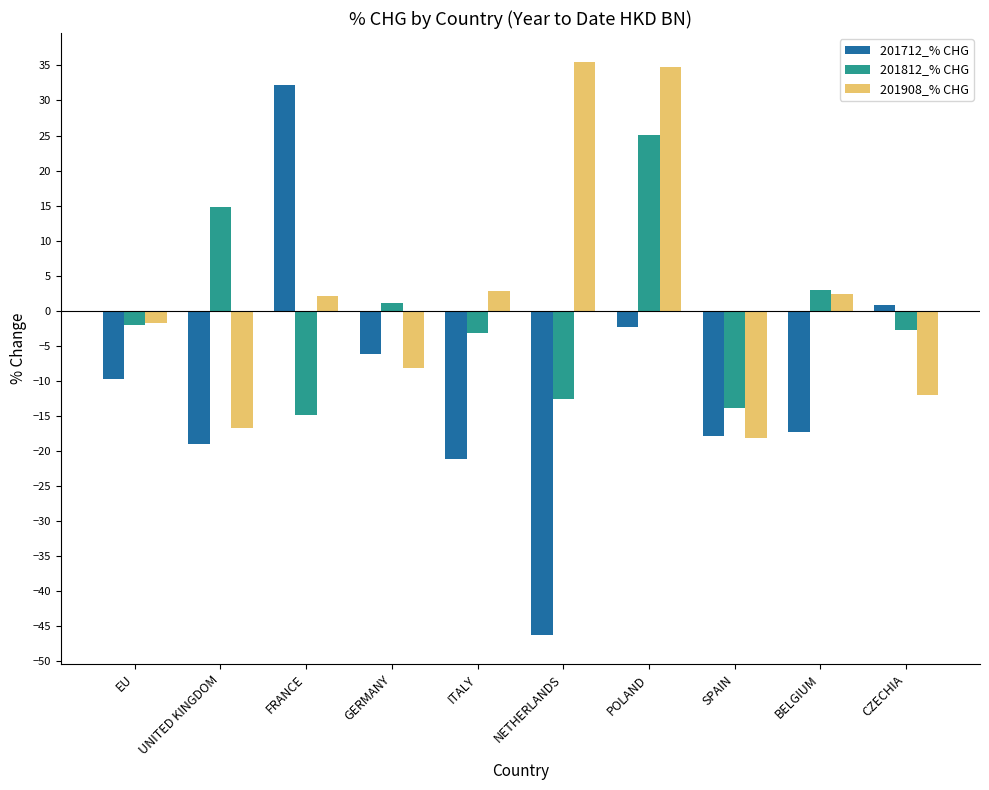

Read the 201908_% CHG value at FRANCE.

2.2